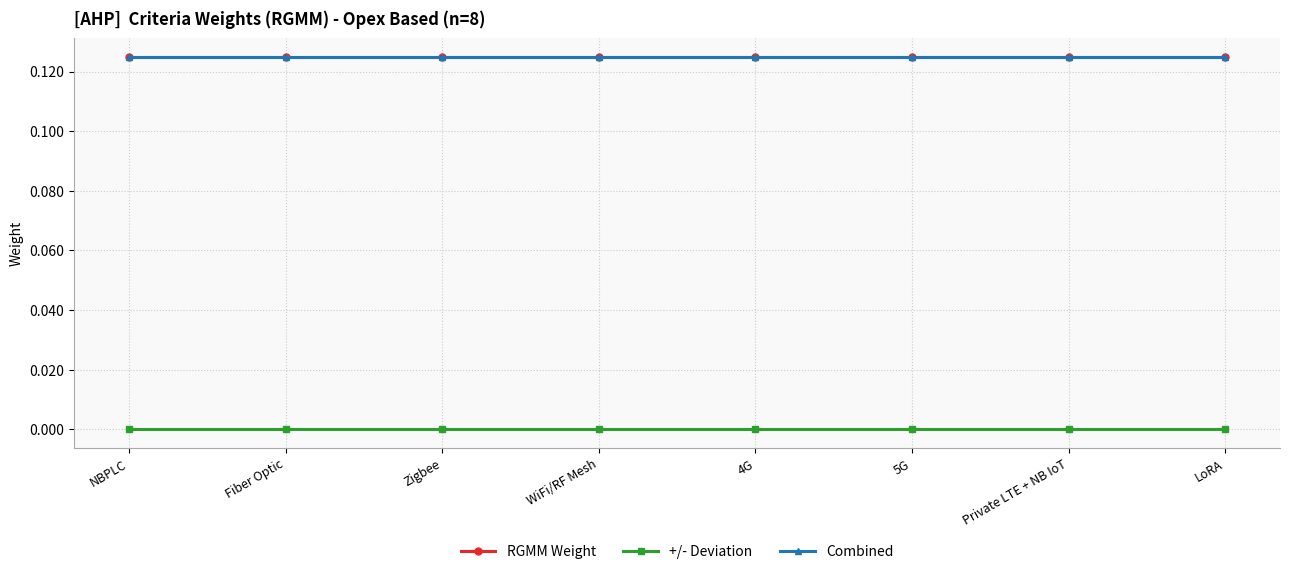

Reading right to left, list all the values displayed in this chart.

RGMM Weight: LoRA=0.1	Private LTE + NB IoT=0.1	5G=0.1	4G=0.1	WiFi/RF Mesh=0.1	Zigbee=0.1	Fiber Optic=0.1	NBPLC=0.1
+/- Deviation: LoRA=0.0	Private LTE + NB IoT=0.0	5G=0.0	4G=0.0	WiFi/RF Mesh=0.0	Zigbee=0.0	Fiber Optic=0.0	NBPLC=0.0
Combined: LoRA=0.1	Private LTE + NB IoT=0.1	5G=0.1	4G=0.1	WiFi/RF Mesh=0.1	Zigbee=0.1	Fiber Optic=0.1	NBPLC=0.1